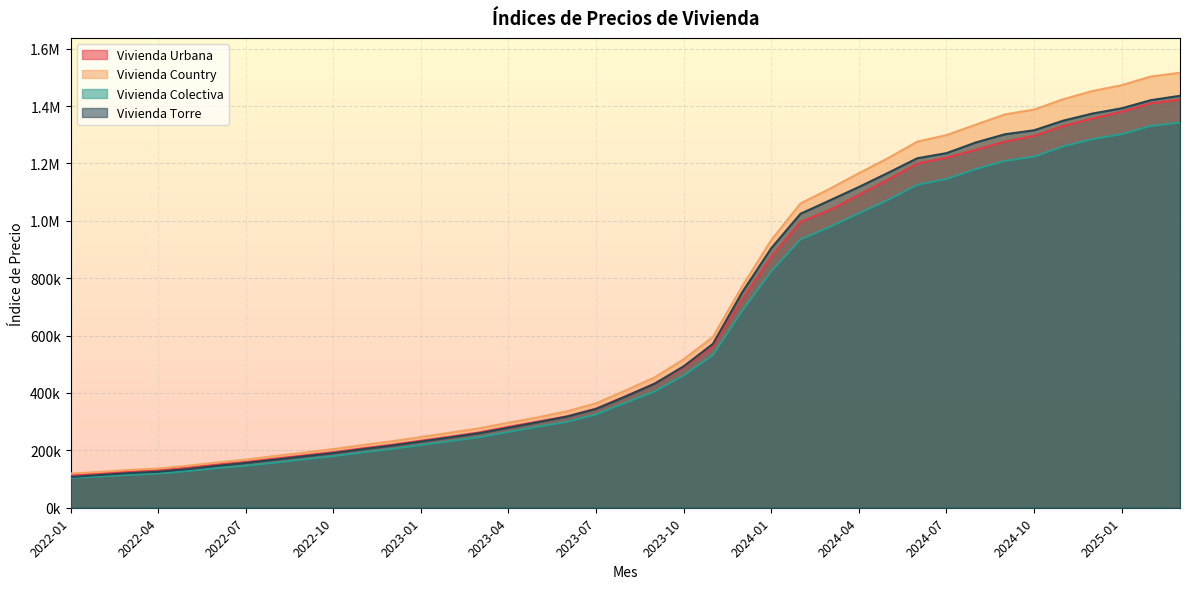

What is the maximum value shown in the chart?

1516085.5